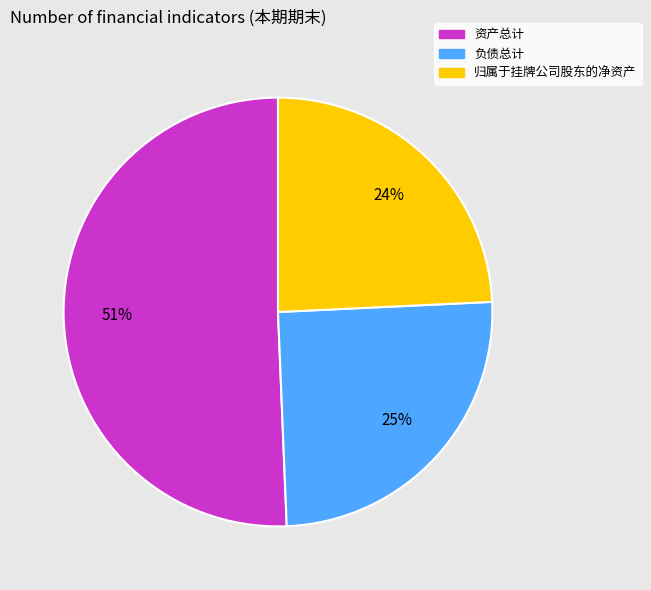

To the nearest percent, what percentage of the pie is 资产总计?

51%